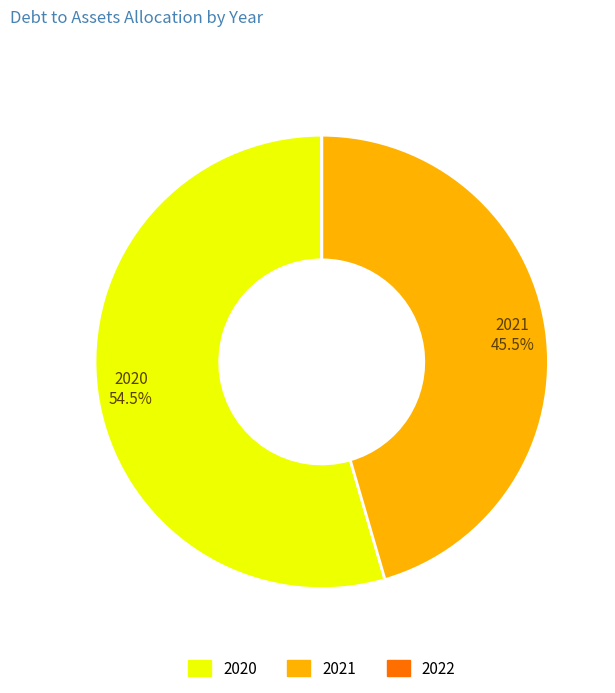

Combined, what portion of the pie is 2020 and 2021?

100.0%